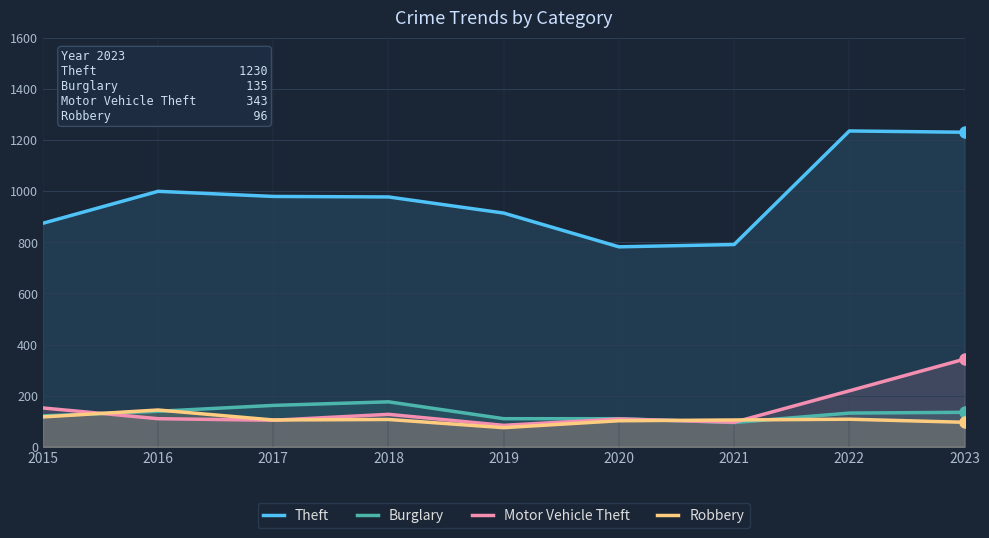

Which category has the highest value in the Motor Vehicle Theft series?

2023